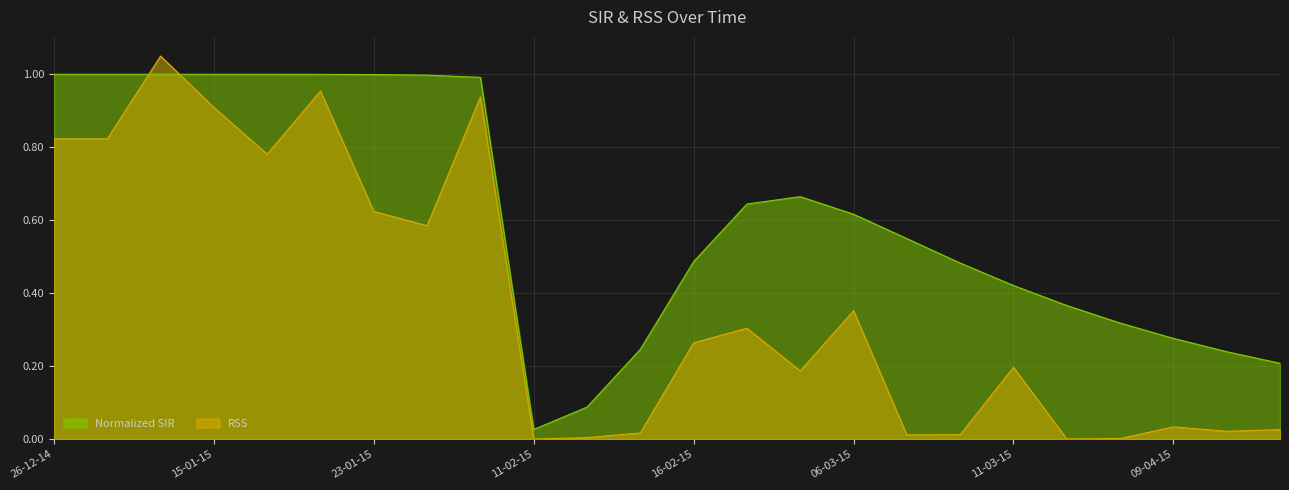

Is the value of Normalized SIR at 11-02-15 greater than the value of RSS at 20-01-15?

Yes